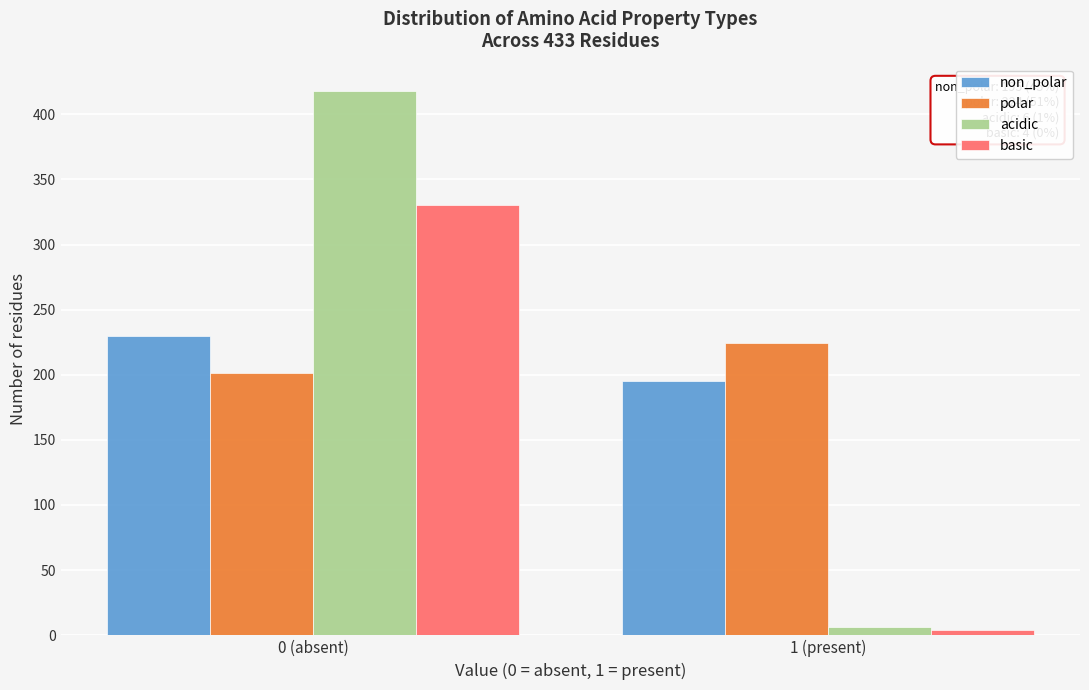

Reading left to right, extract all data points from this chart.

non_polar: 230	195
polar: 201	224
acidic: 418	6
basic: 330	4